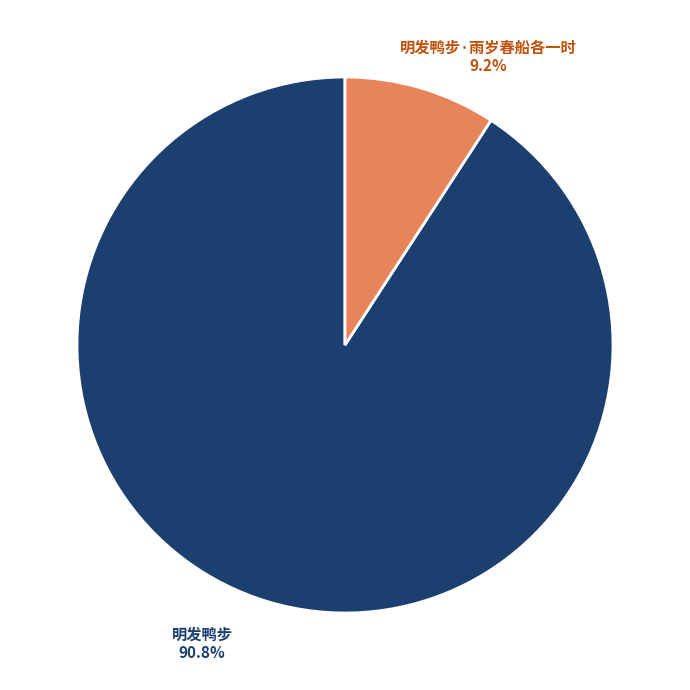

How many segments does this pie chart have?

2